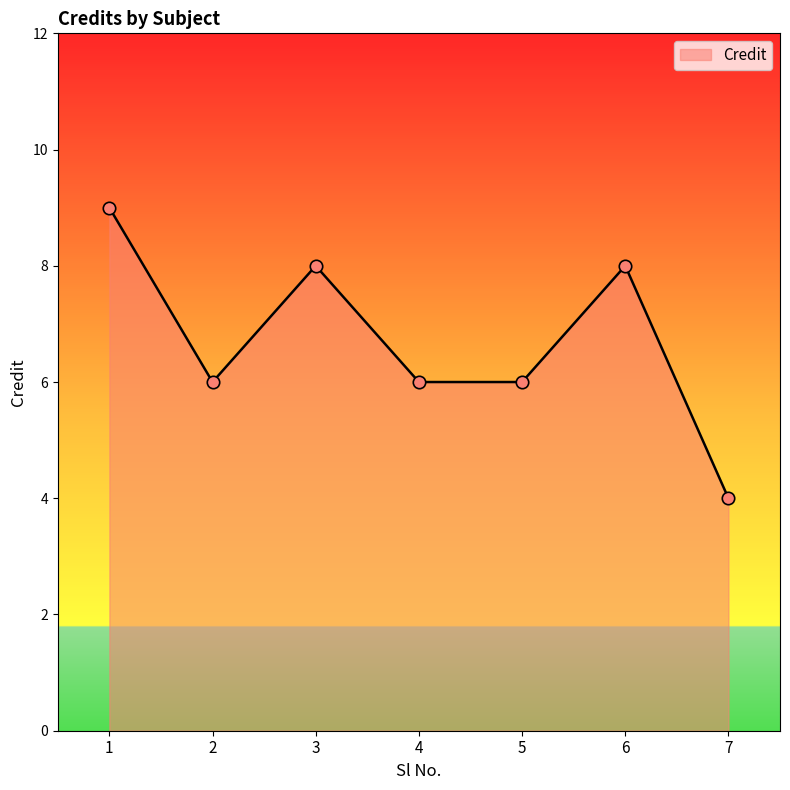

Approximately how many times larger is the value at 7 compared to 4?

0.7